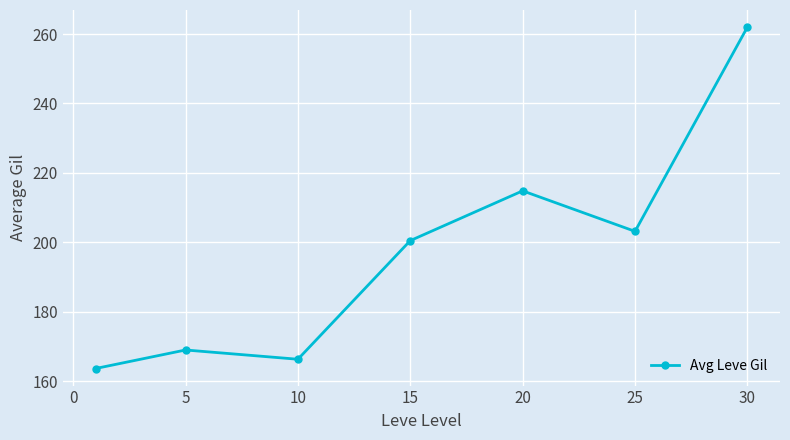

Does the chart display data point markers on the line(s)?

Yes